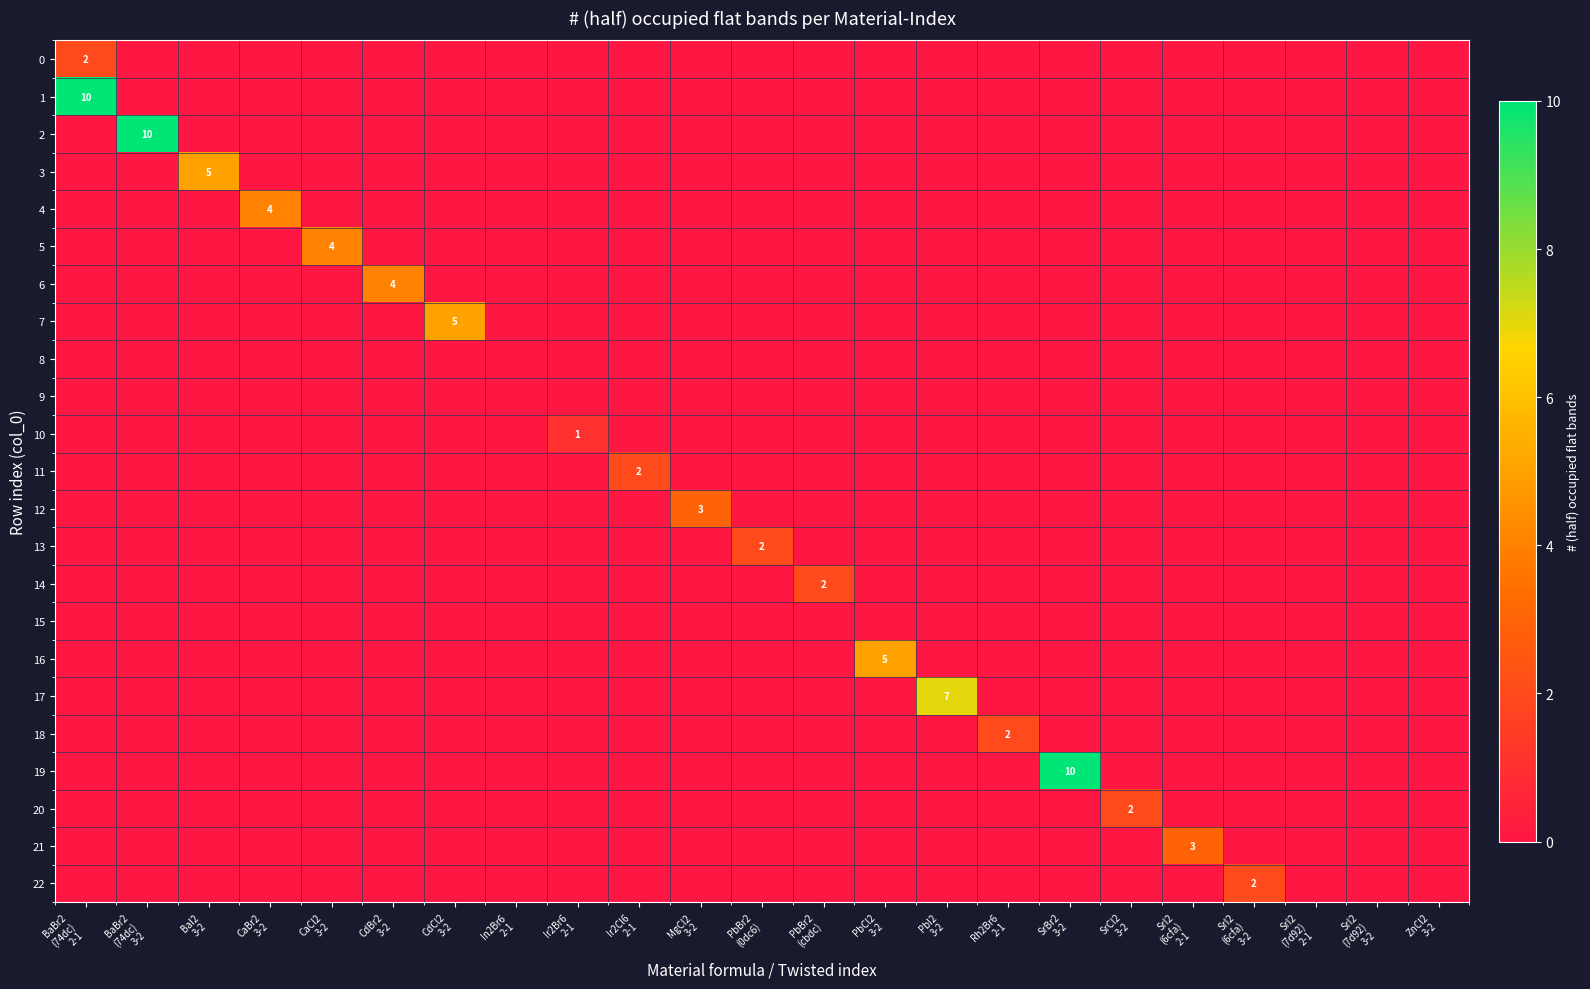

Rank the categories by 10 value from lowest to highest.

BaBr2 (74dc) 2-1, BaBr2 (74dc) 3-2, BaI2 3-2, CaBr2 3-2, CaCl2 3-2, CdBr2 3-2, CdCl2 3-2, In2Br6 2-1, Ir2Cl6 2-1, MgCl2 3-2, PbBr2 (0dc6), PbBr2 (cbdc), PbCl2 3-2, PbI2 3-2, Rh2Br6 2-1, SrBr2 3-2, SrCl2 3-2, SrI2 (6cfa) 2-1, SrI2 (6cfa) 3-2, SrI2 (7d92) 2-1, SrI2 (7d92) 3-2, ZnCl2 3-2, Ir2Br6 2-1